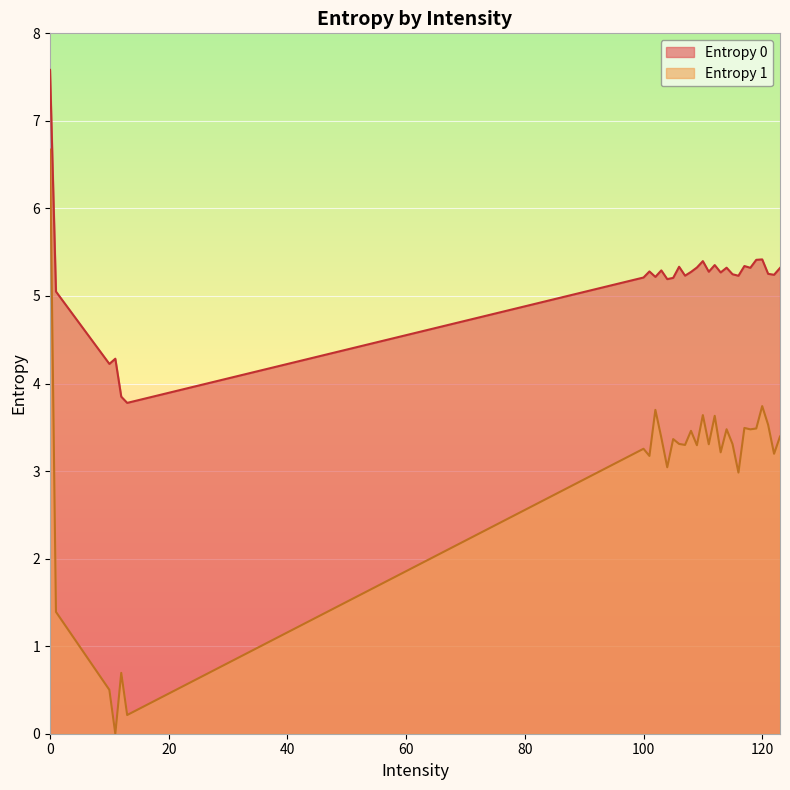

Is it true that Entropy 0 equals 1.7 at 13?

False